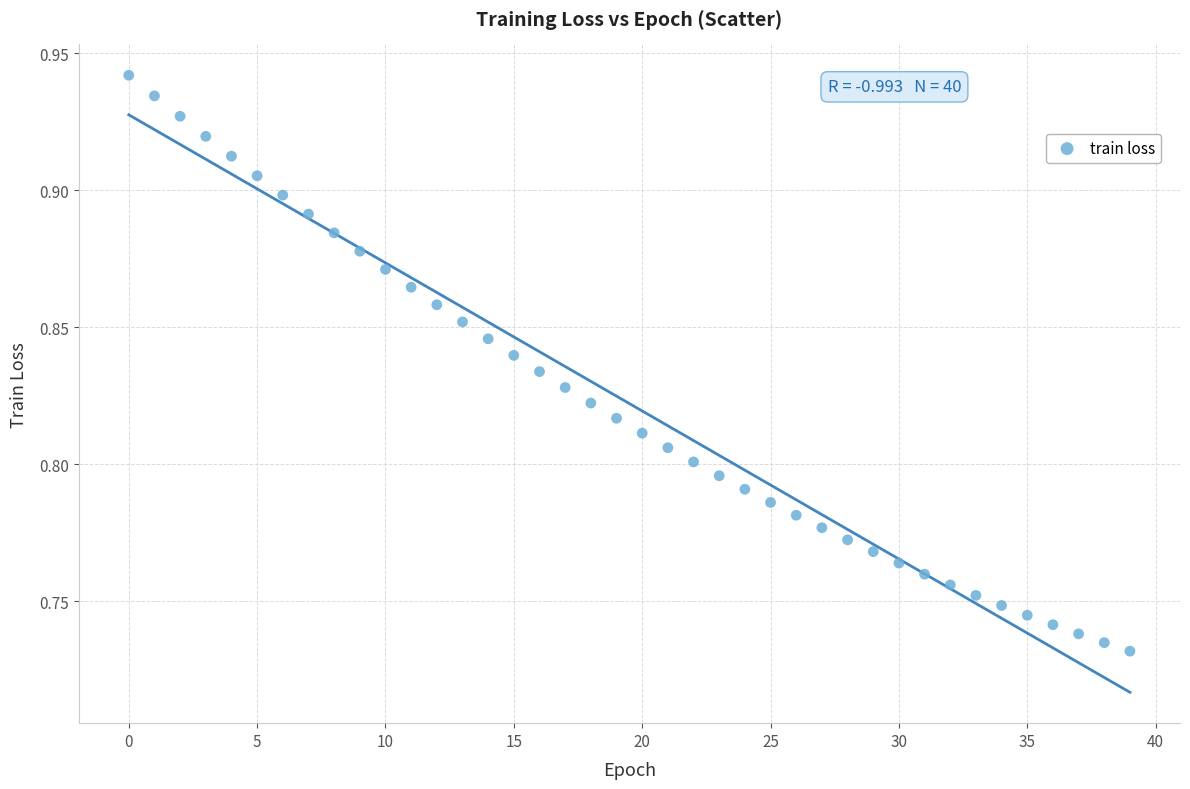

How many points are shown in the scatter plot?

40